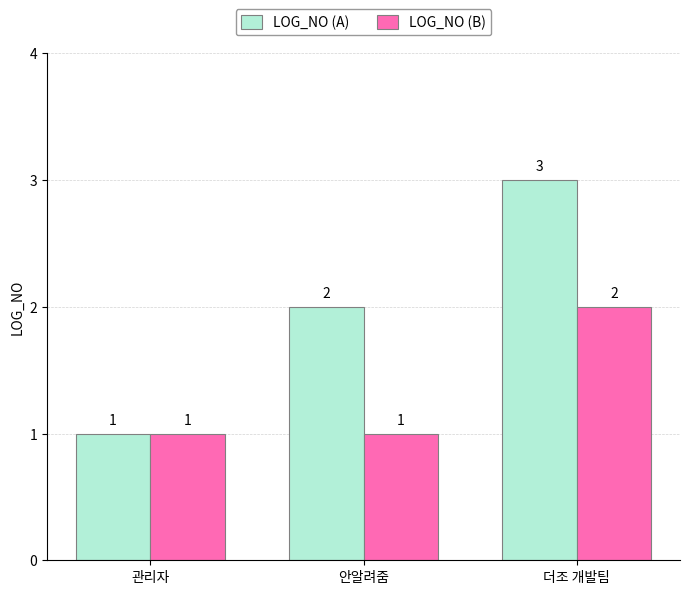

Are the bars grouped side by side (vs. stacked)?

Yes